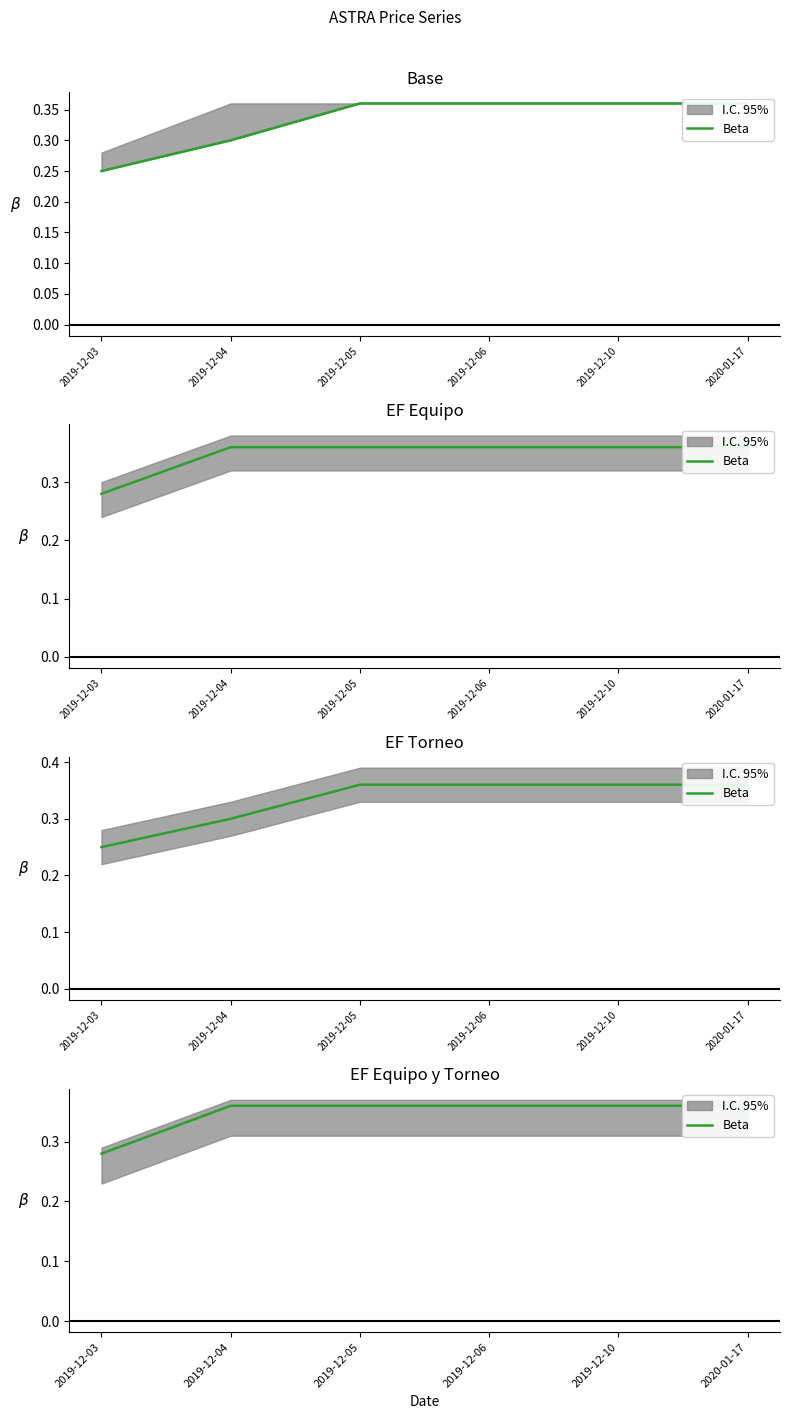

Reading left to right, what are all the values shown in this chart?

2019-12-03=0.3	2019-12-04=0.4	2019-12-05=0.4	2019-12-06=0.4	2019-12-10=0.4	2020-01-17=0.4